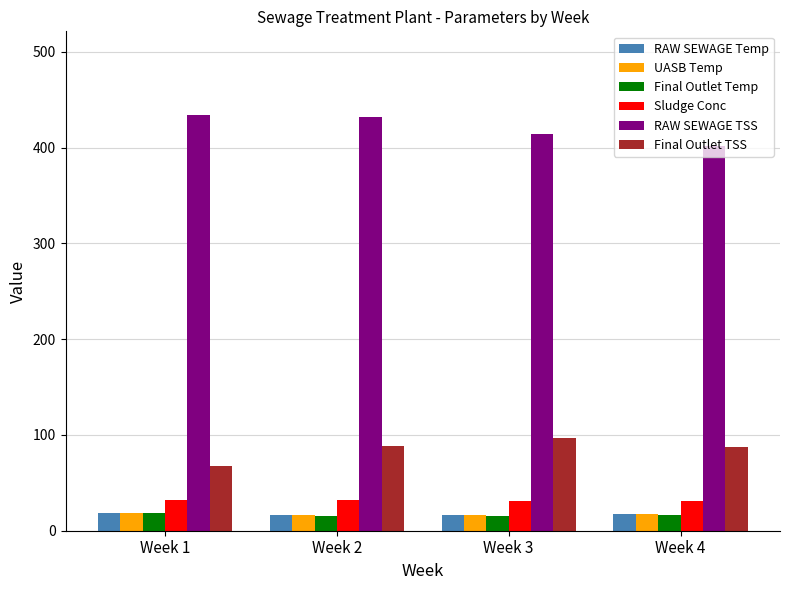

At which label does RAW SEWAGE TSS reach its minimum?

Week 4